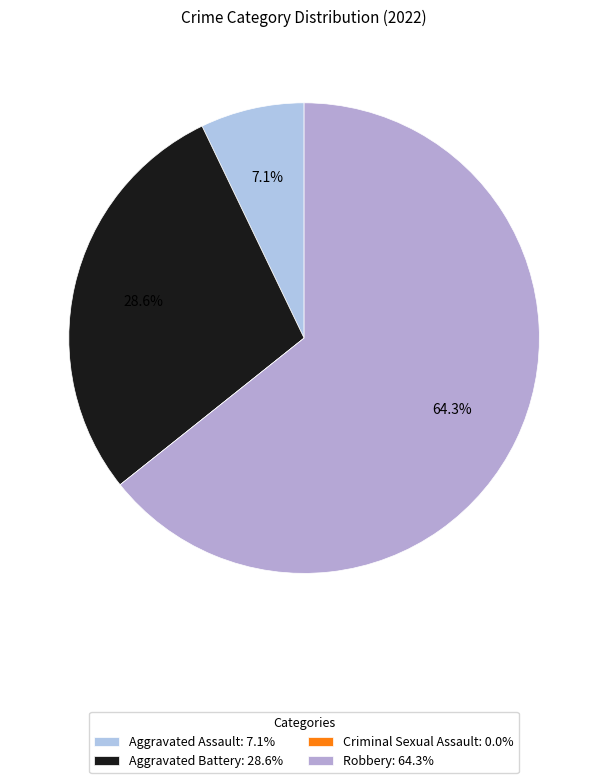

What percentage is the Aggravated Assault slice, to the nearest percent?

7%